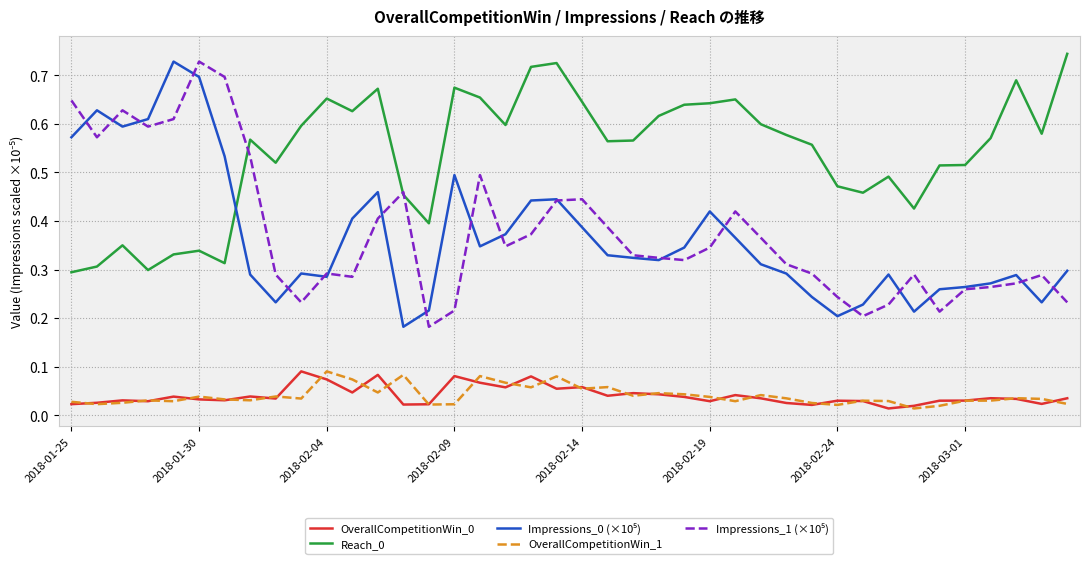

What is the difference between the maximum and minimum values in the OverallCompetitionWin_1 series?

0.1